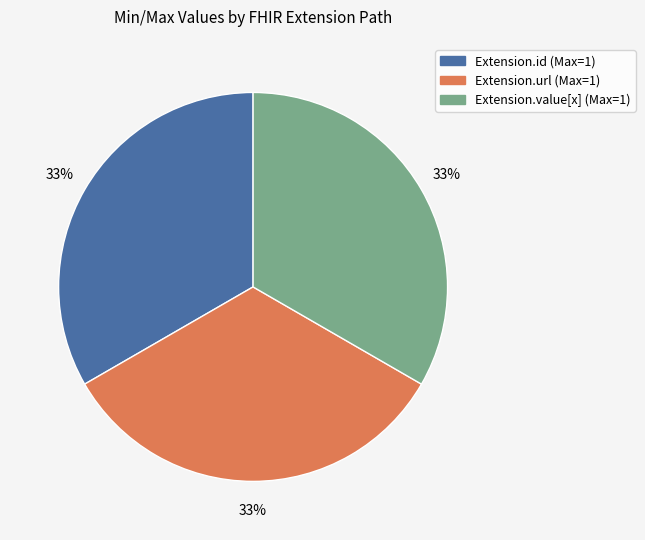

To the nearest percent, what is the average slice percentage?

33%